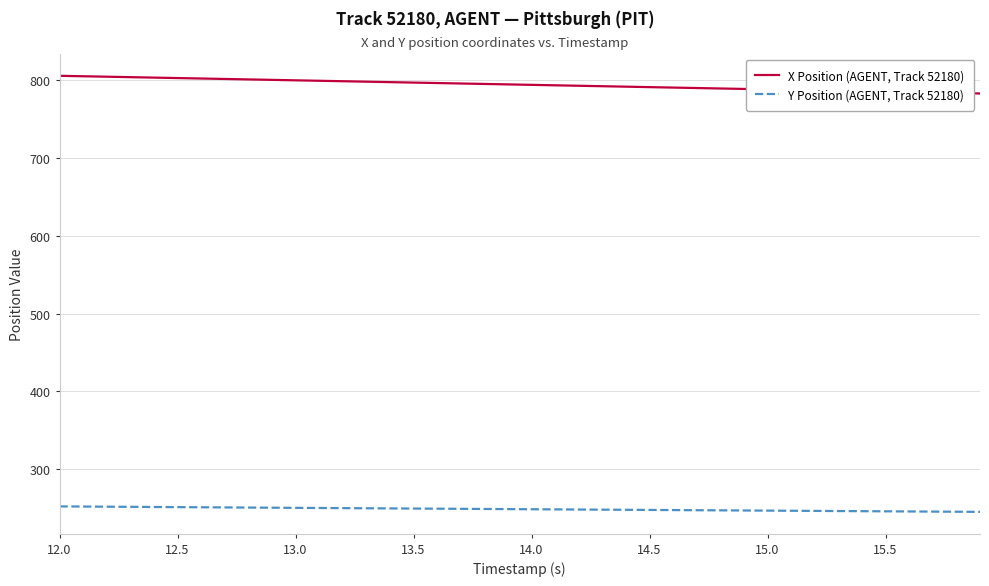

Rank the series by their average value, from highest to lowest.

X Position (AGENT, Track 52180), Y Position (AGENT, Track 52180)